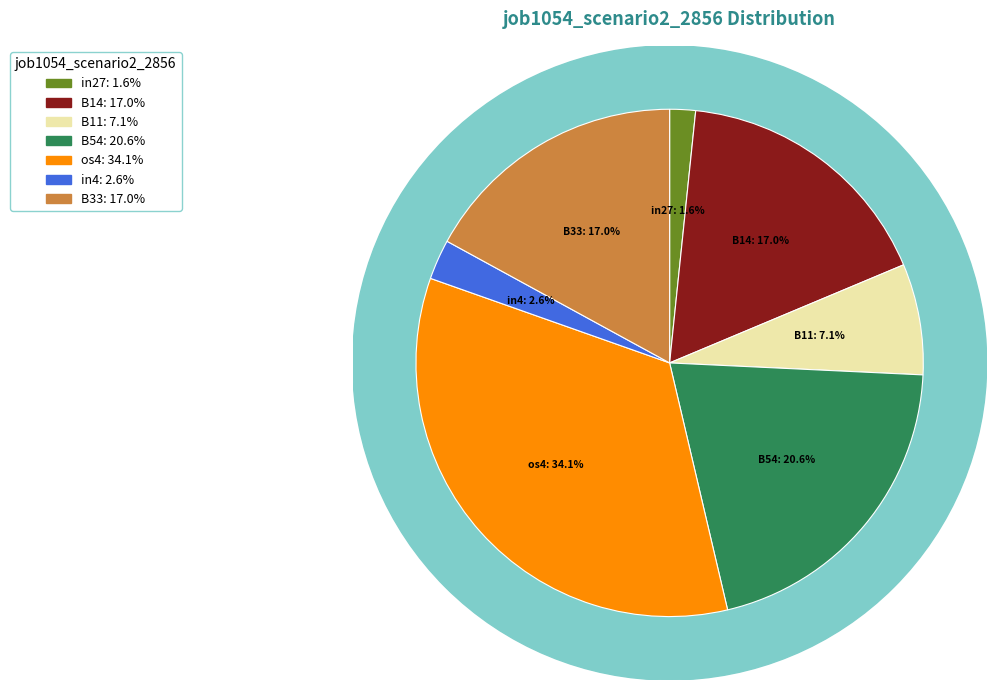

The B33 slice represents 17% of the pie. True or false?

True